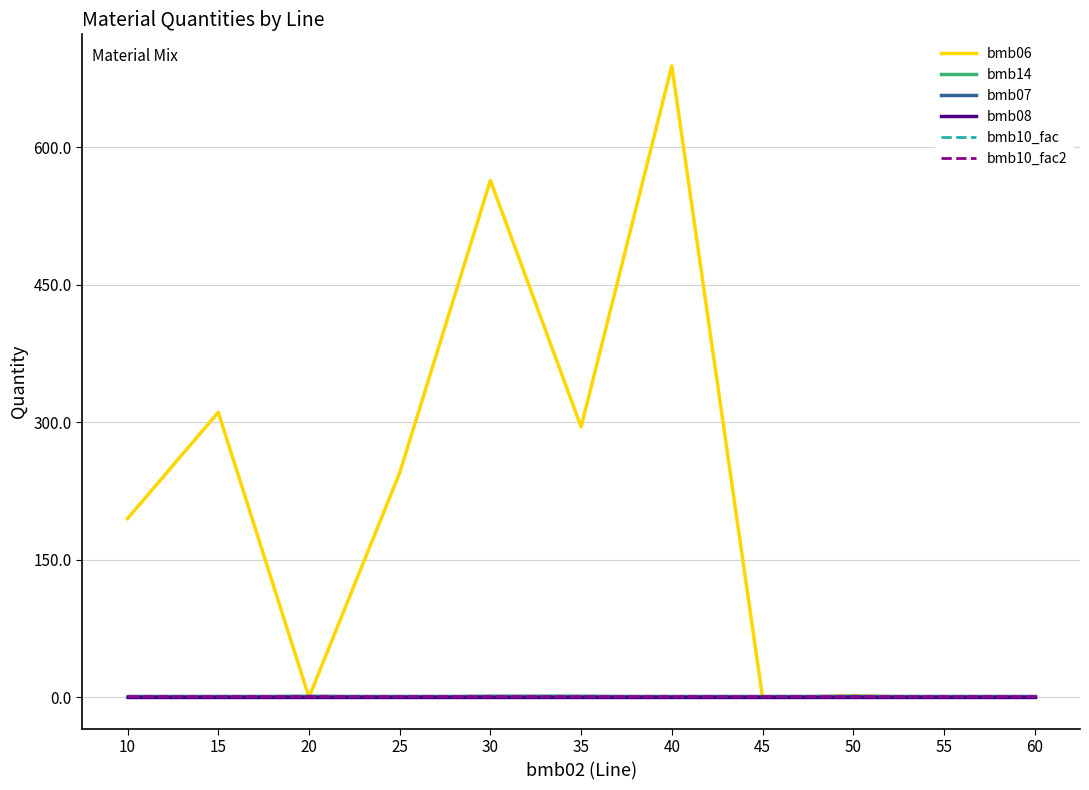

Is this an area chart (filled region under the line)?

No